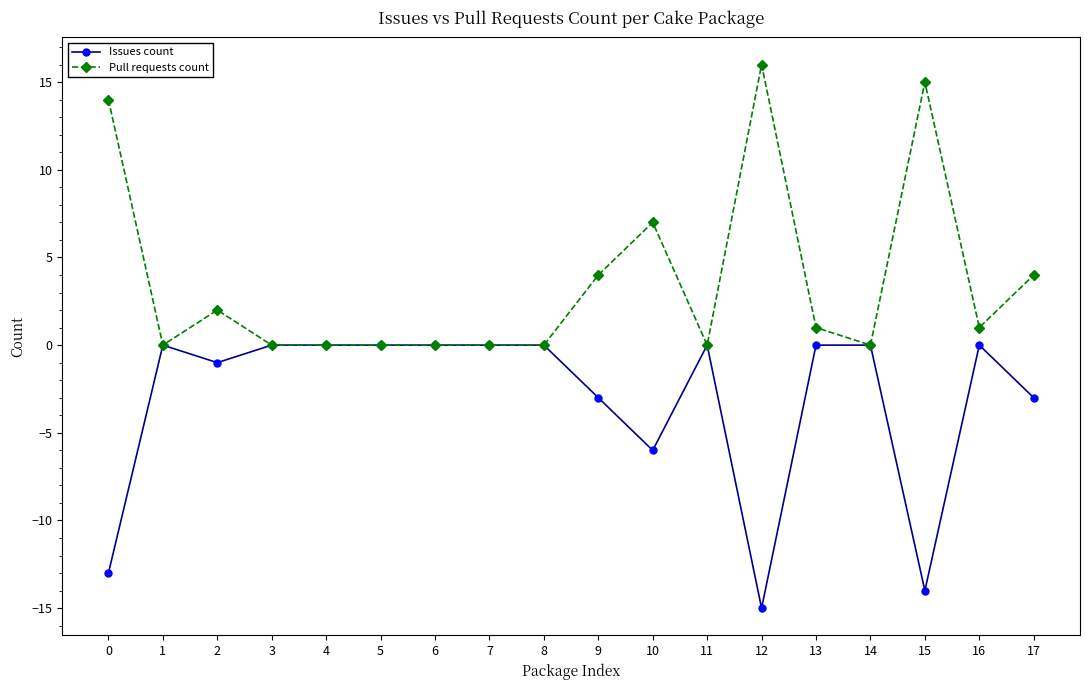

What is the difference between the maximum and minimum values in the Pull requests count series?

16